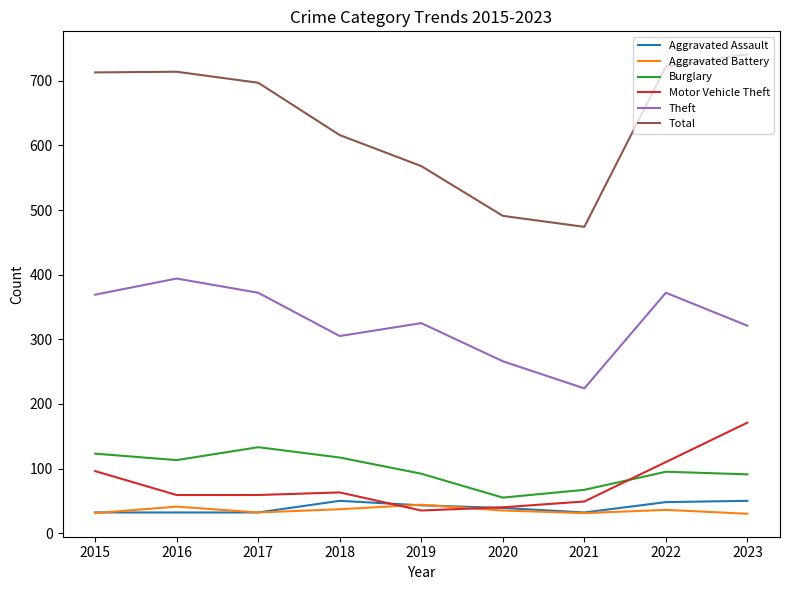

Is the value of Total at 2018 greater than the value of Theft at 2018?

Yes